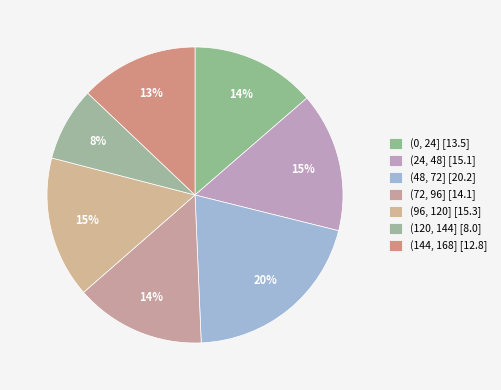

How many segments does this pie chart have?

7